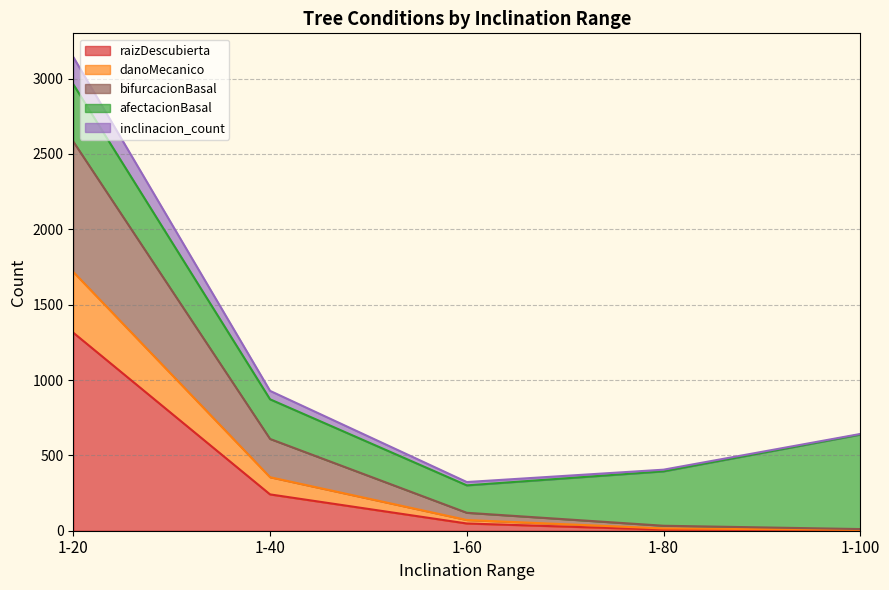

At which category is the sum across all series the highest?

1-20